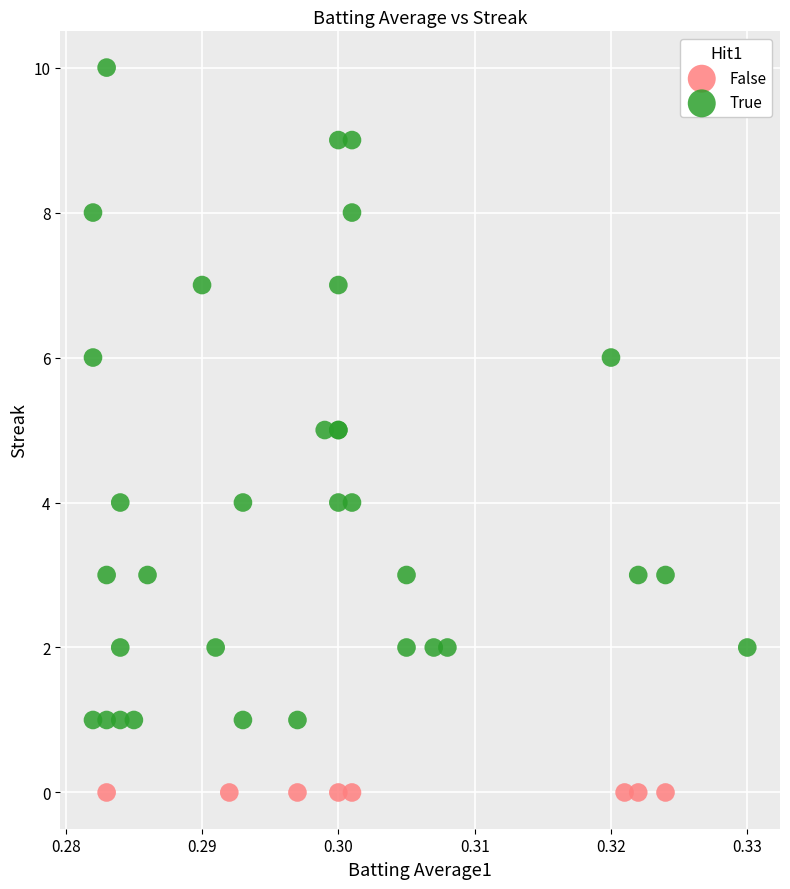

Which series reaches the minimum Y coordinate?

False